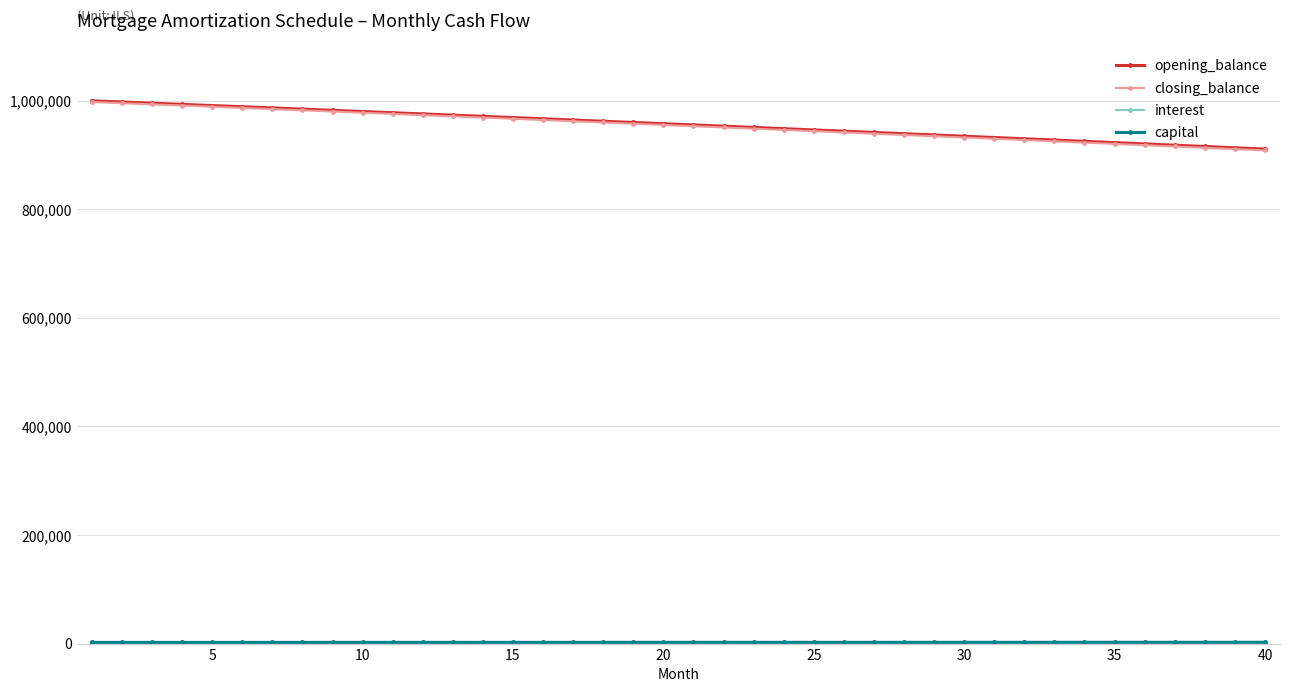

Which series has the widest spread of values?

closing_balance